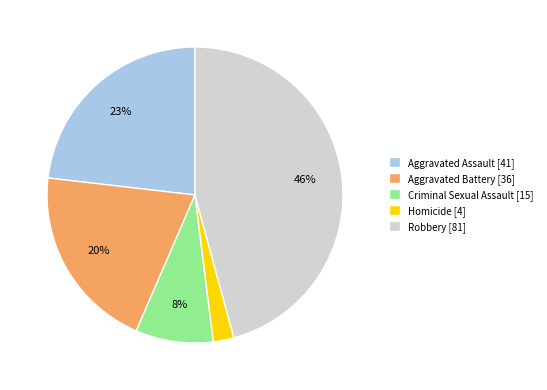

Is the sum of Aggravated Assault and Aggravated Battery greater than half?

No